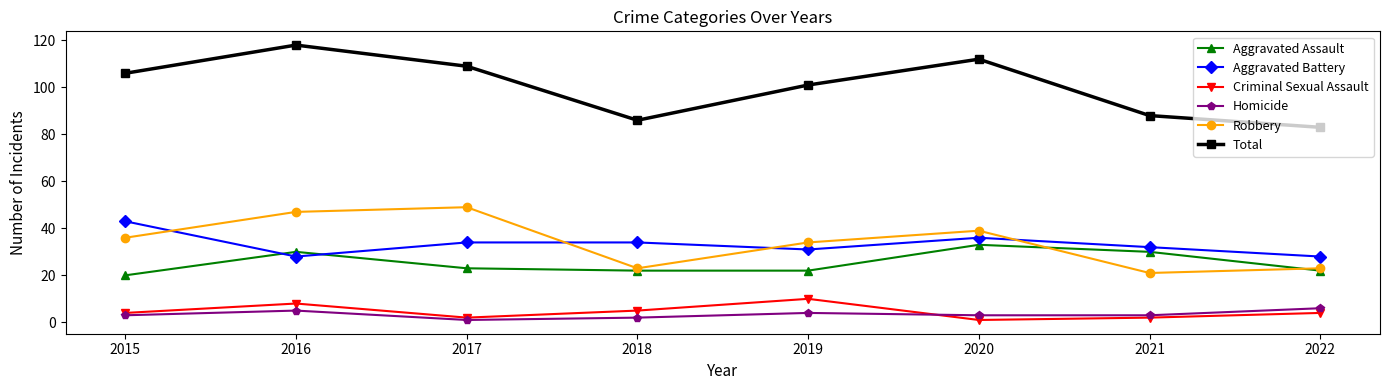

True or false: Criminal Sexual Assault and Aggravated Battery cross at least once.

False